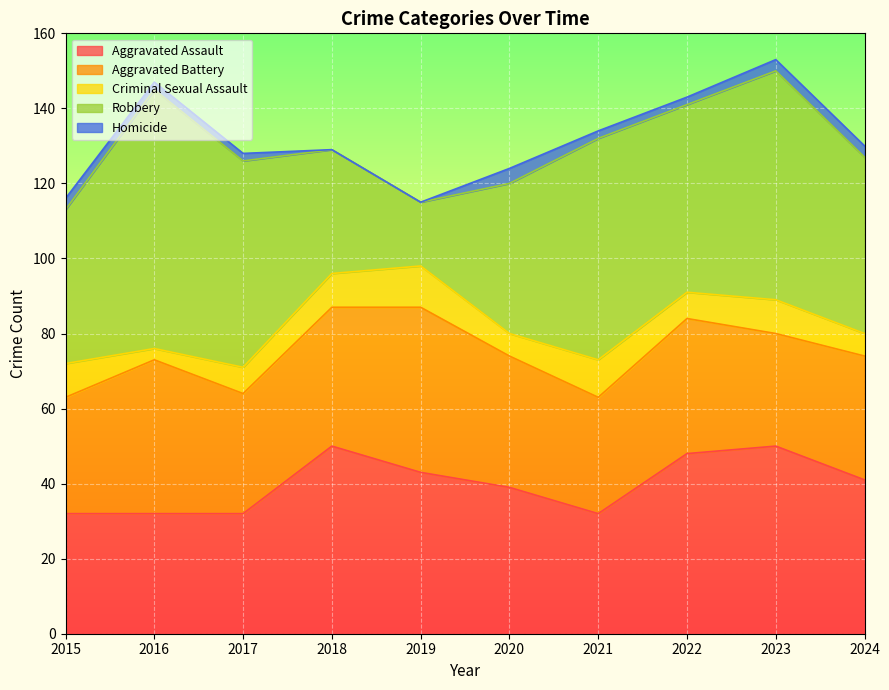

Which series has the largest total across all categories?

Robbery